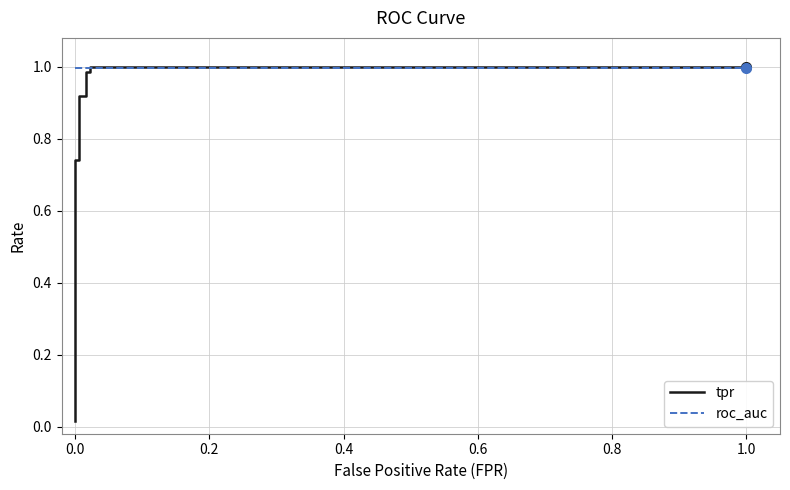

What is the maximum value shown in the chart?

1.0